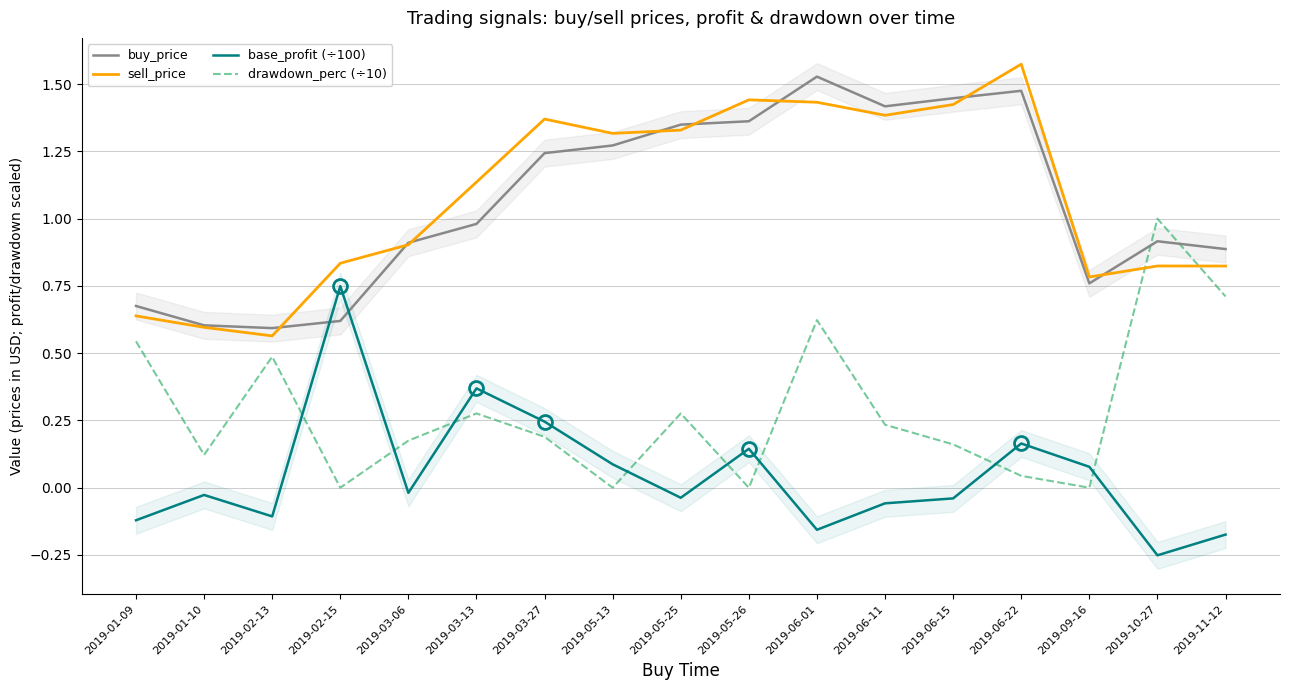

What is the label of the 10th point from the right?

2019-05-13